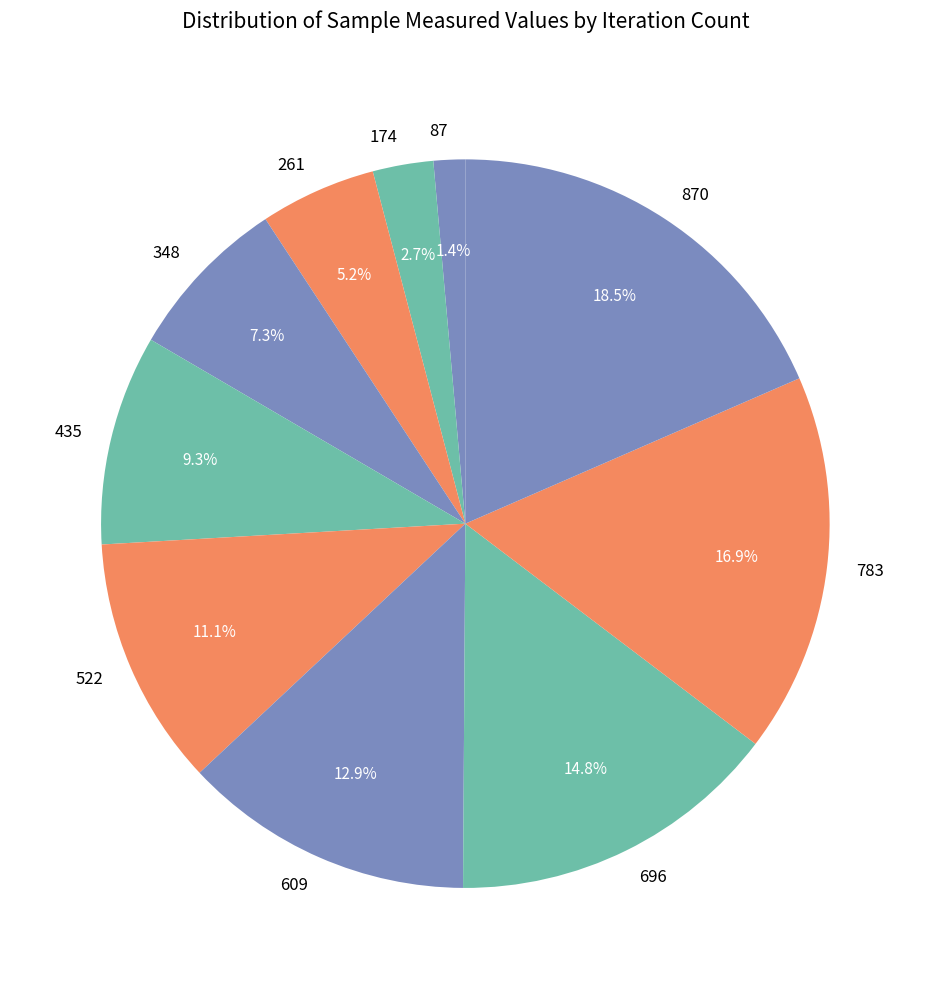

How many slices are in this pie chart?

10